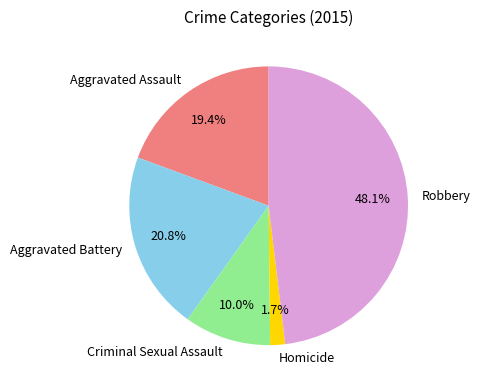

To the nearest percent, what percentage of the pie is Robbery?

48%